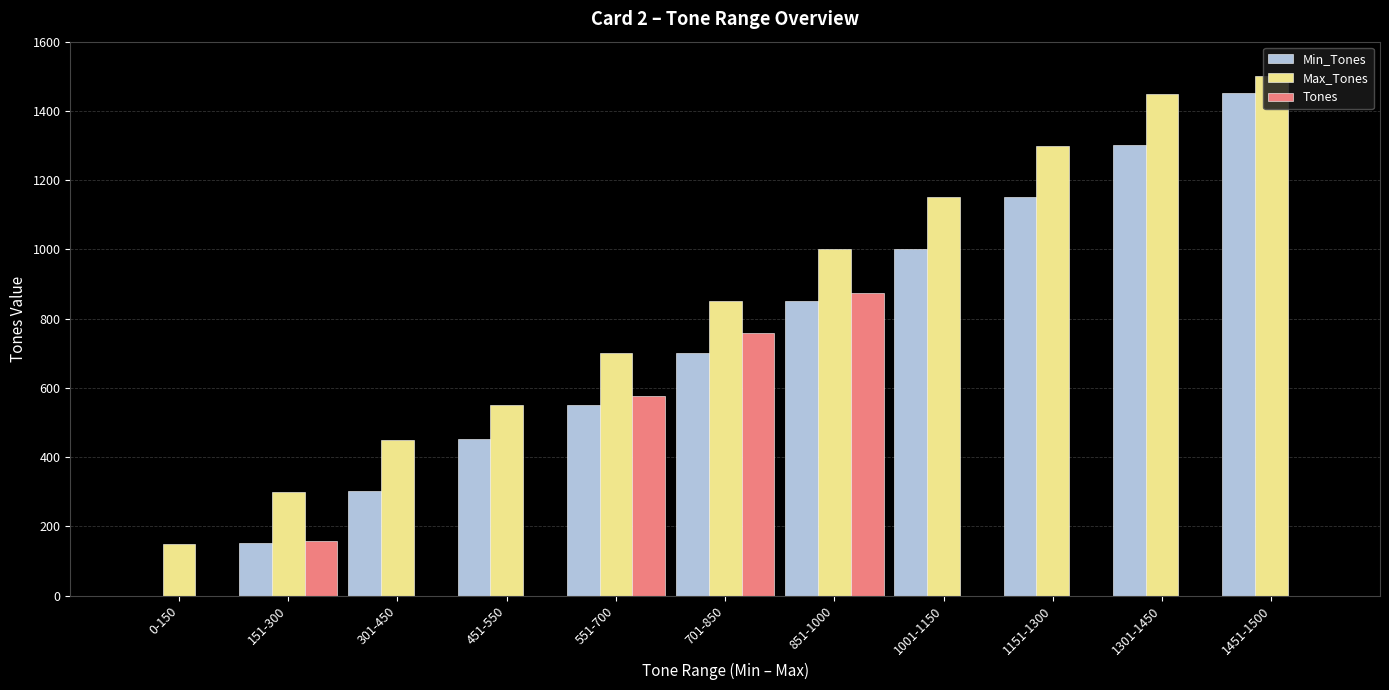

Count the number of data series in this chart.

3